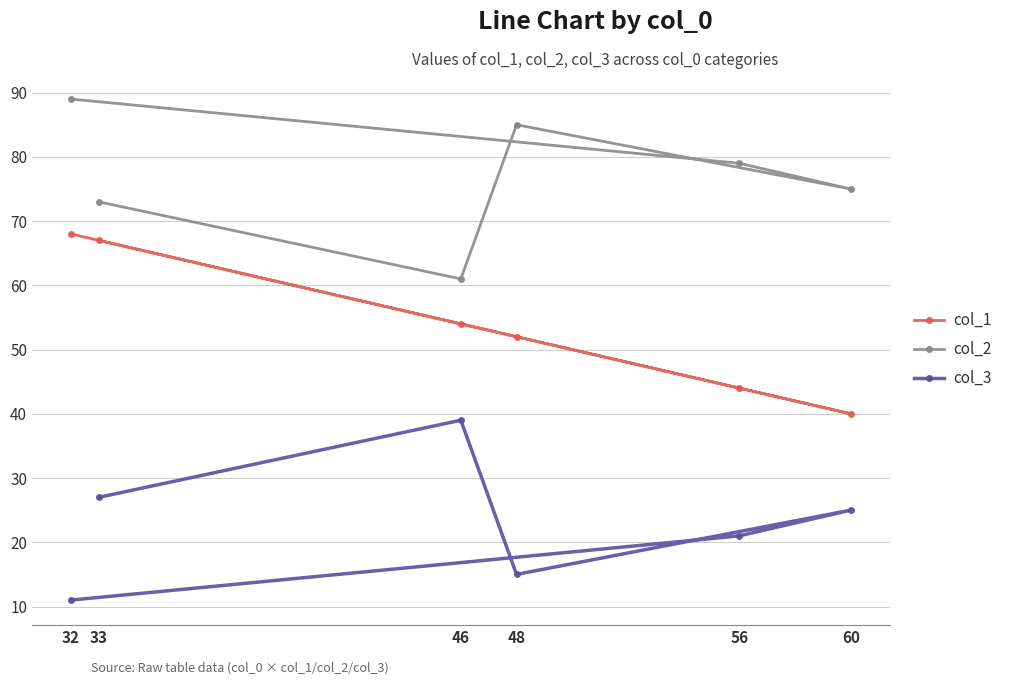

What is the approximate value of col_2 at 60?

75